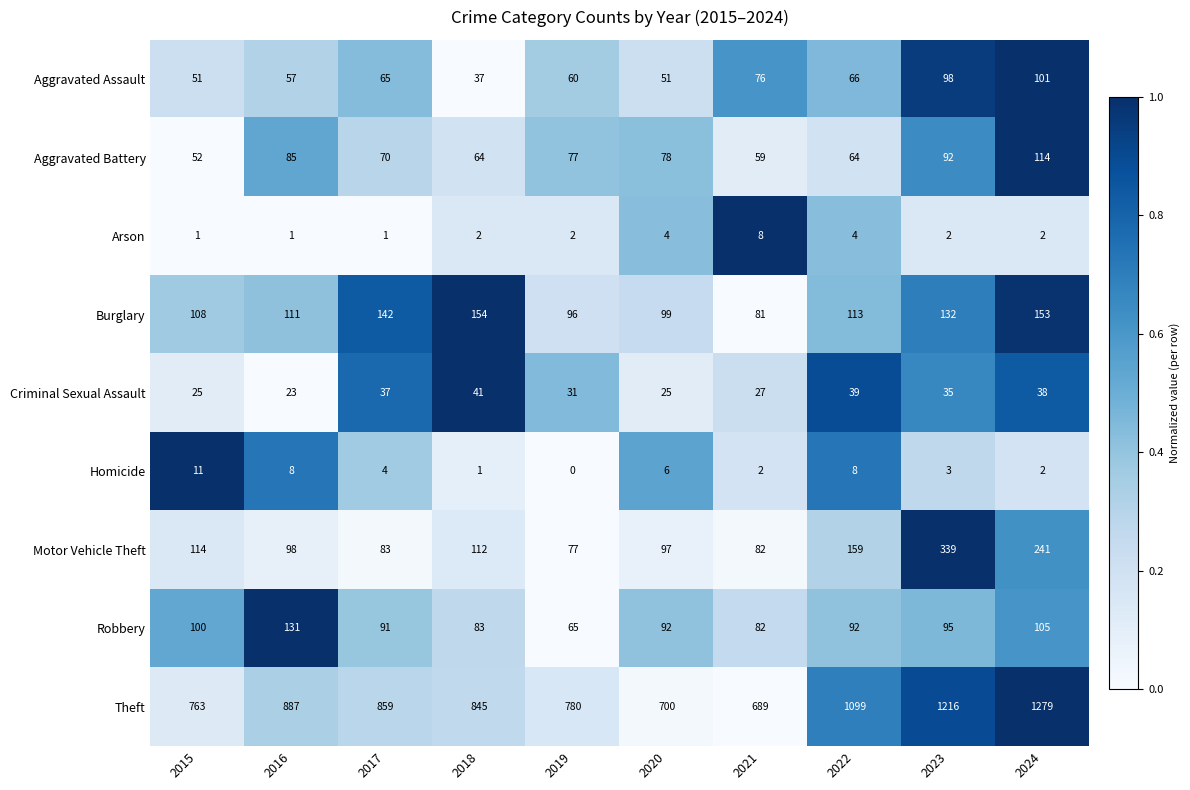

At which label does Homicide reach its peak?

2015